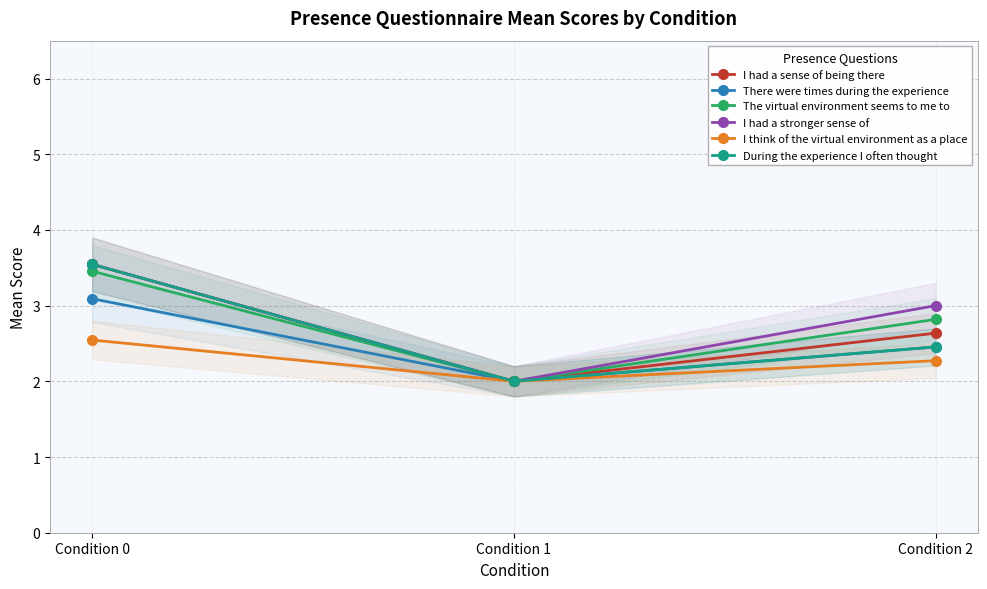

What is the value of the I think of the virtual environment as a place point at the 1st from the left?

2.5